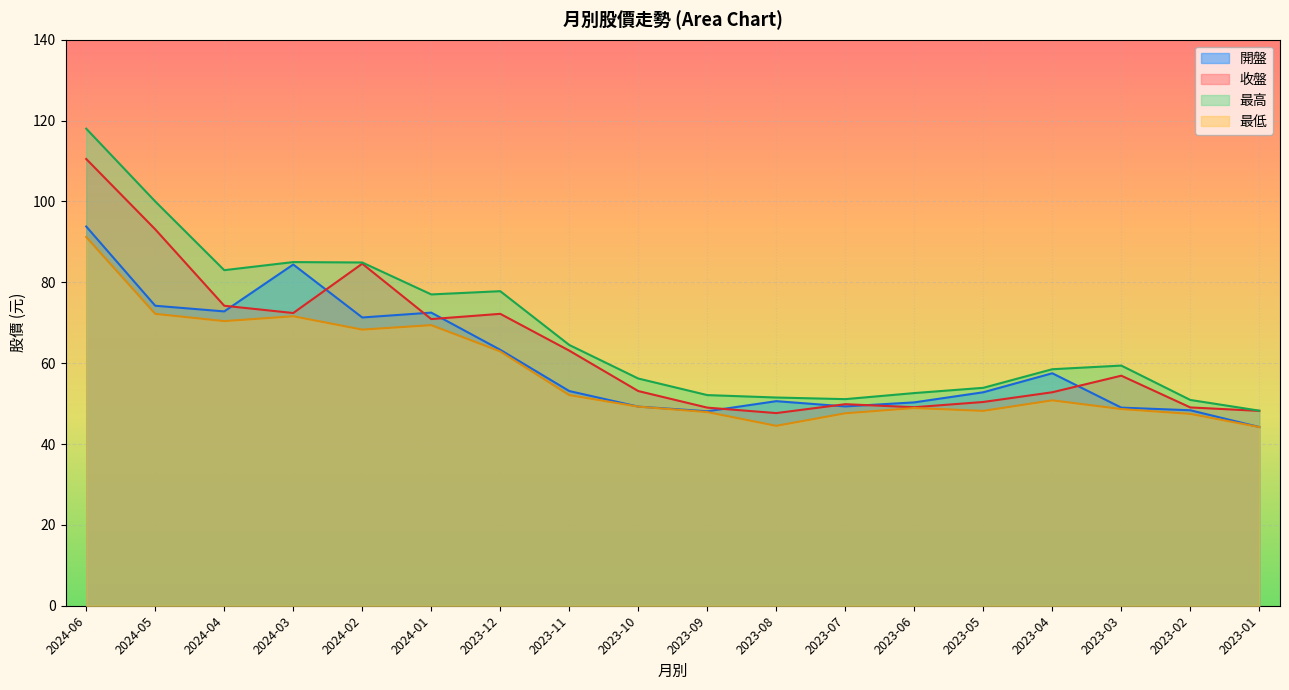

True or false: 最低 has more than 2 interior local peaks.

True